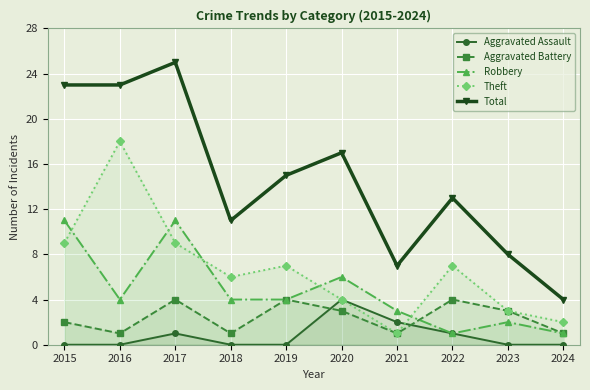

At which category does Aggravated Assault reach its first local peak?

2017